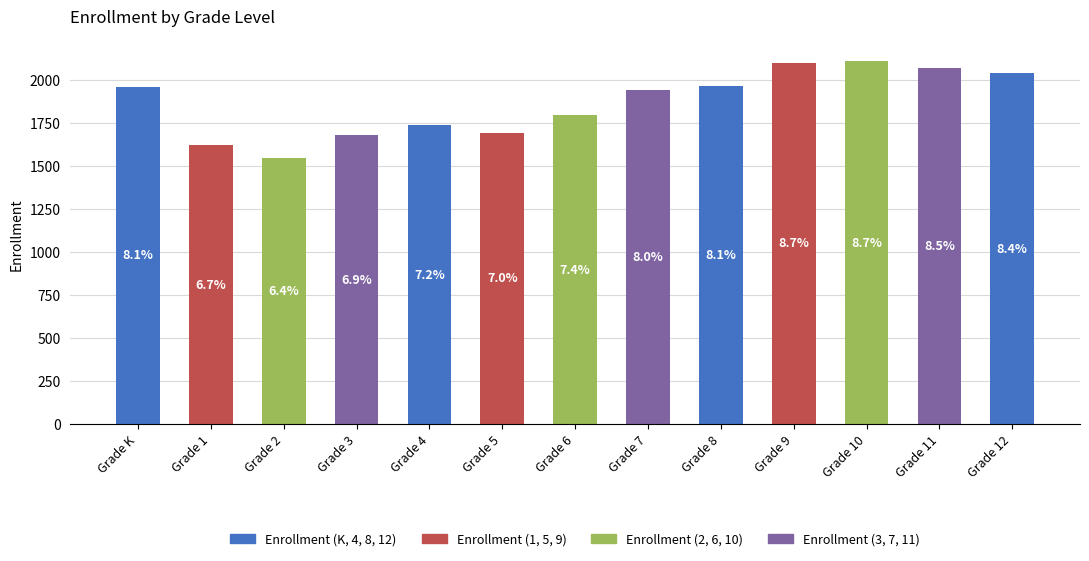

Which label corresponds to the smallest value in the chart?

Grade 2